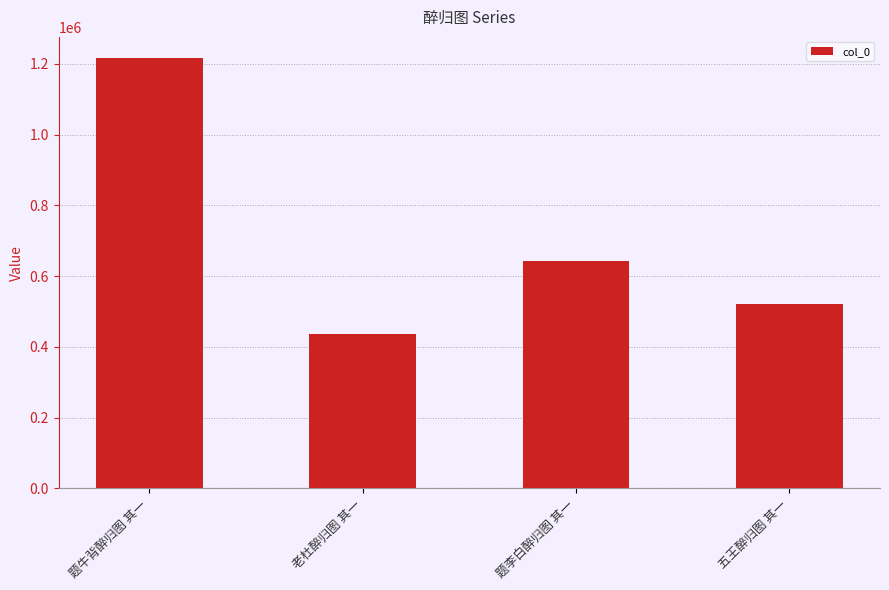

Between 老杜醉归图 其一 and 五王醉归图 其一, which is larger?

五王醉归图 其一